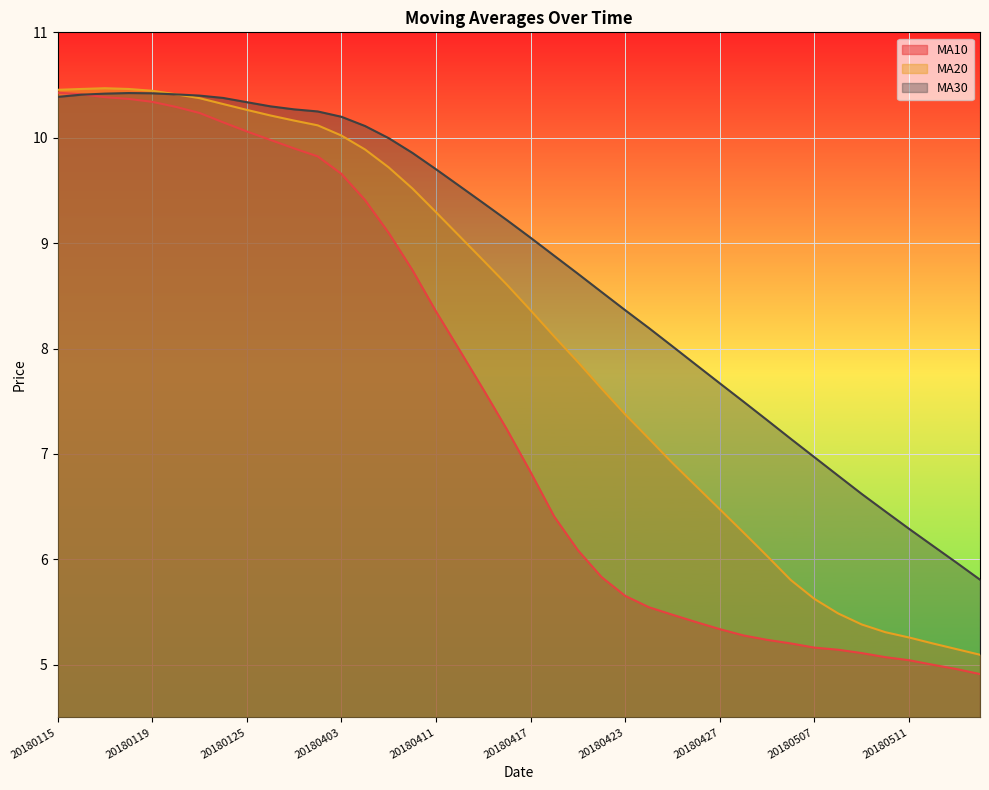

Where do ma30 and ma10 first cross each other?

20180116 and 20180117